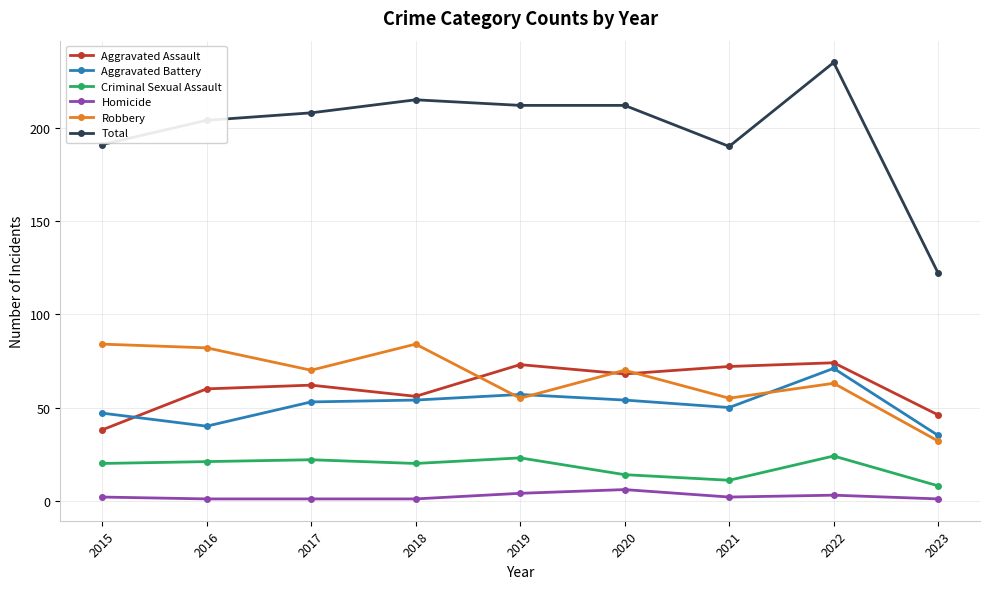

Is this an area chart (filled region under the line)?

No